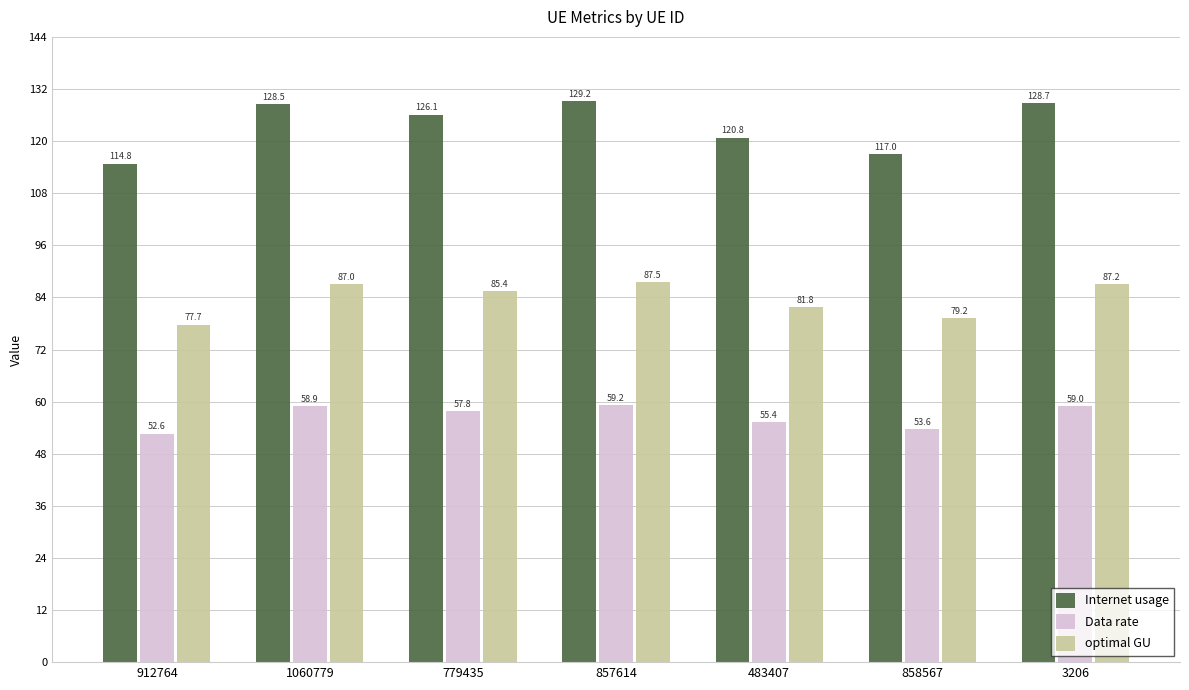

The value of Internet usage at 779435 is 66.2. True or false?

False